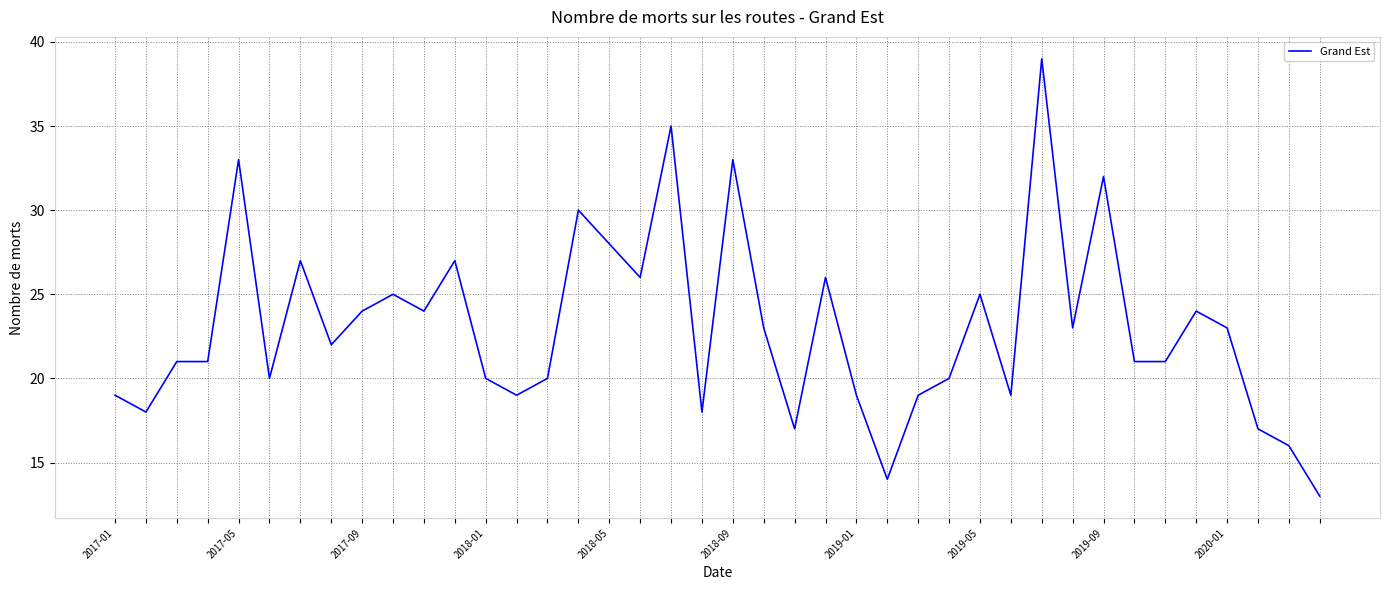

What is the greatest value displayed?

39